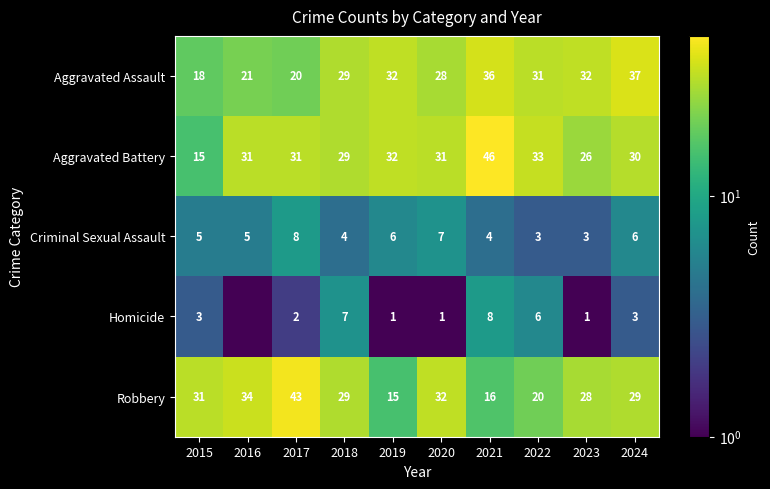

Which has a higher value, 2016 or 2017?

2016